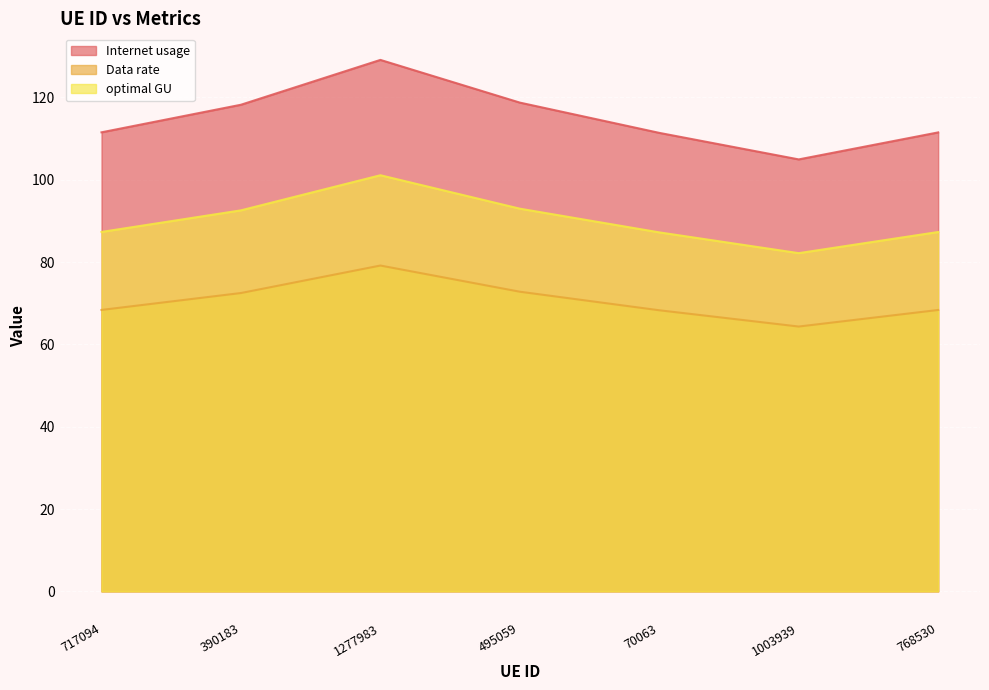

How many lines are shown in the chart?

3